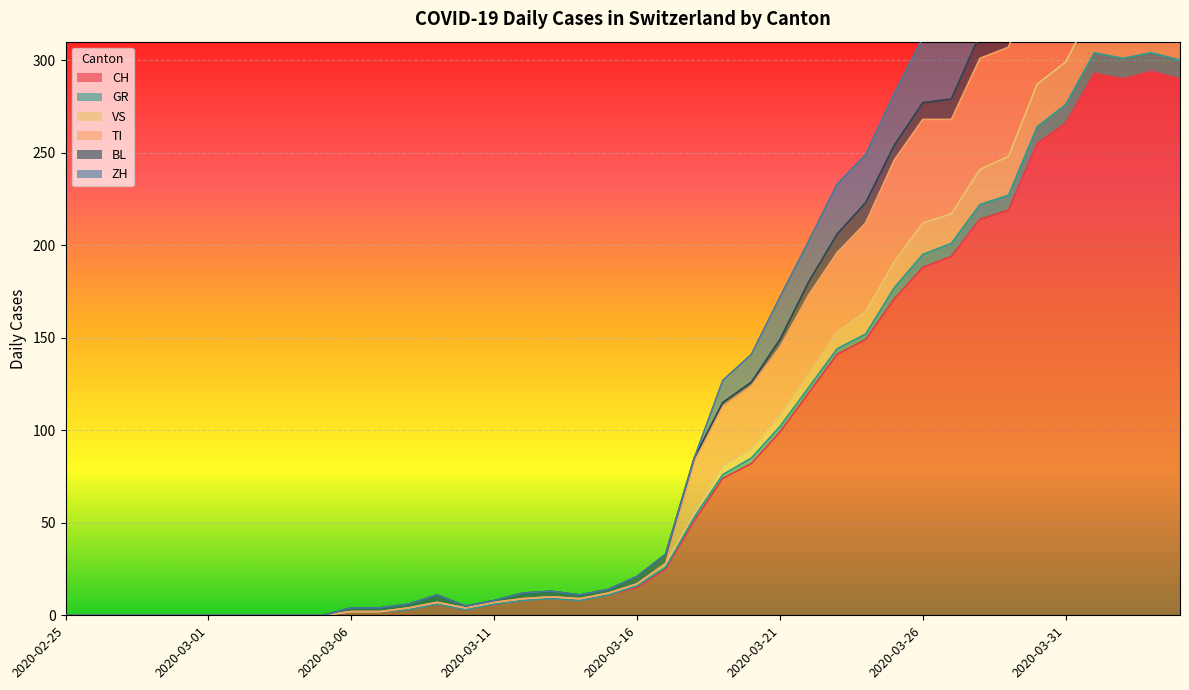

What is the maximum value shown in the chart?

472